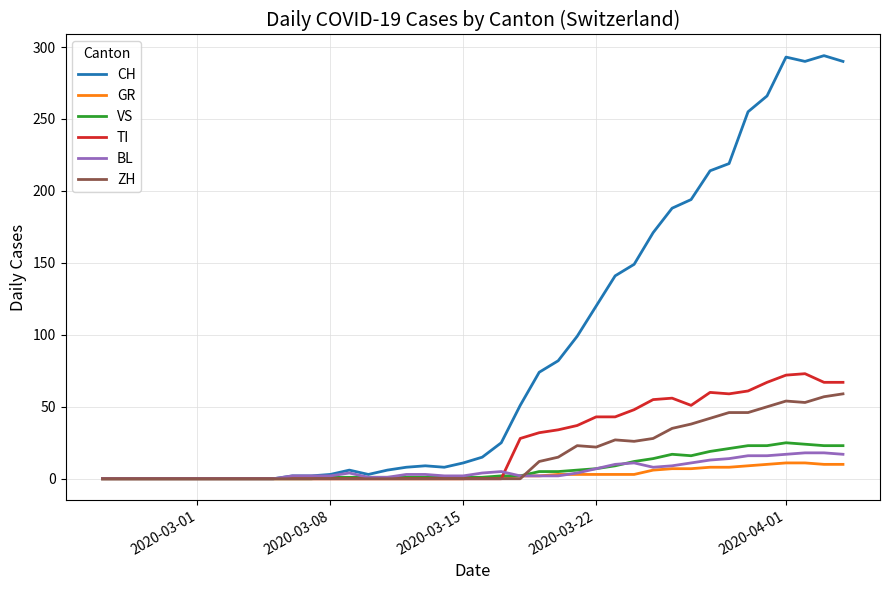

What is the maximum value shown in the chart?

294